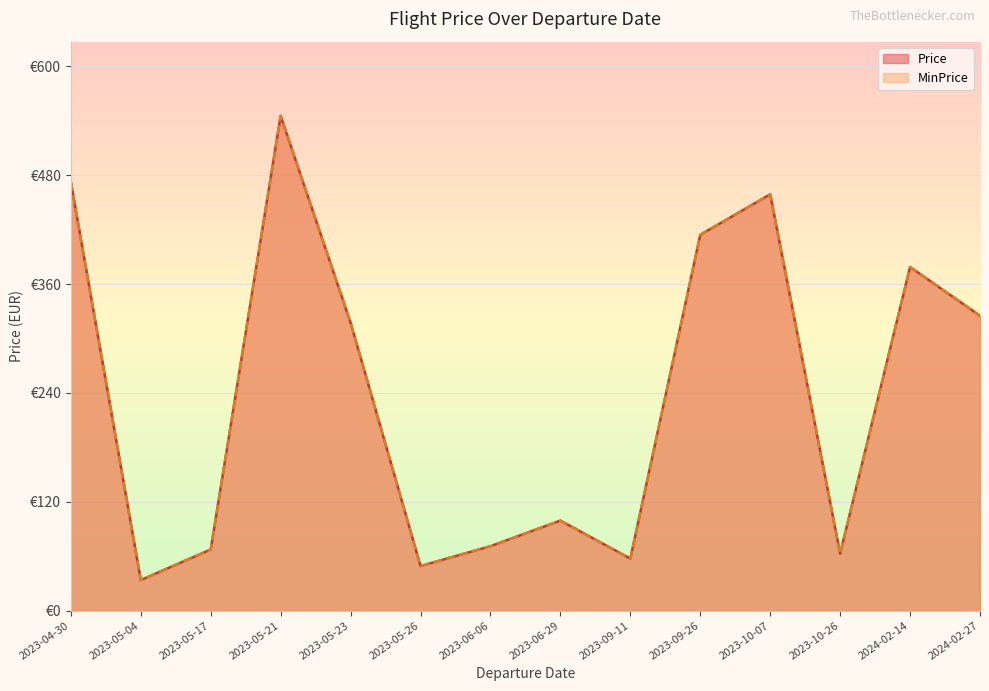

Between 2023-04-30 and 2023-06-06, which series saw the biggest shift?

Price